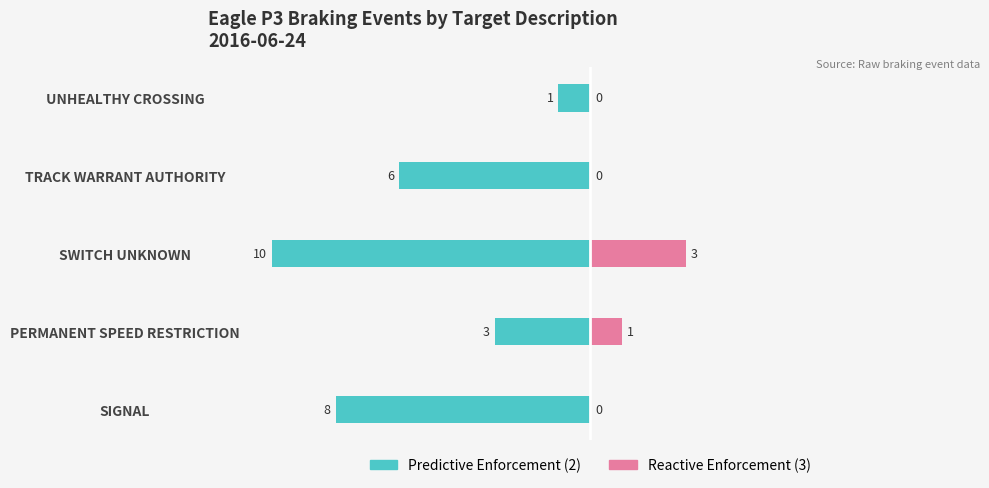

At how many categories does at least one series exceed -8?

5